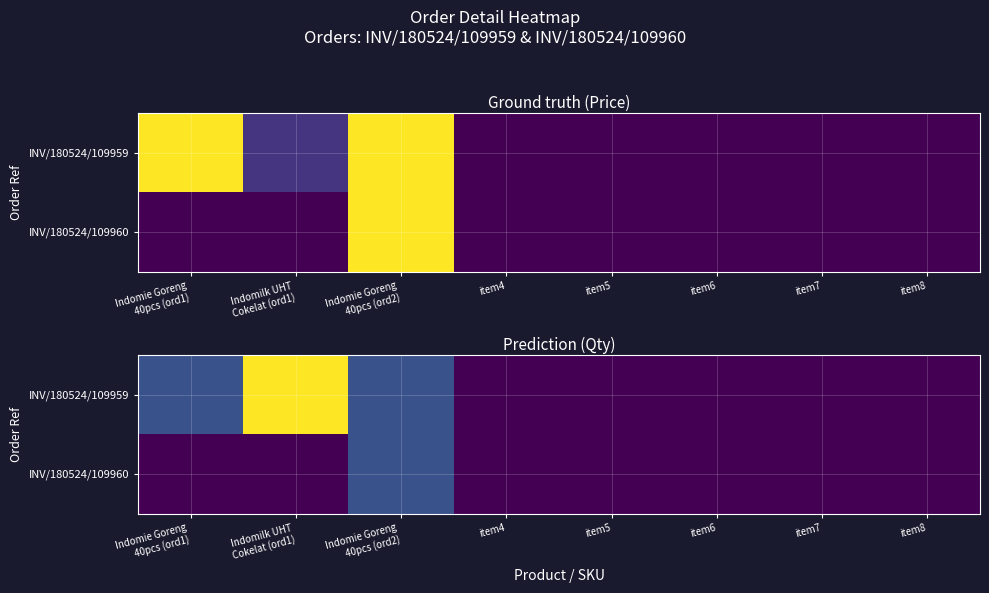

Which series has the largest total across all categories?

INV/180524/109959